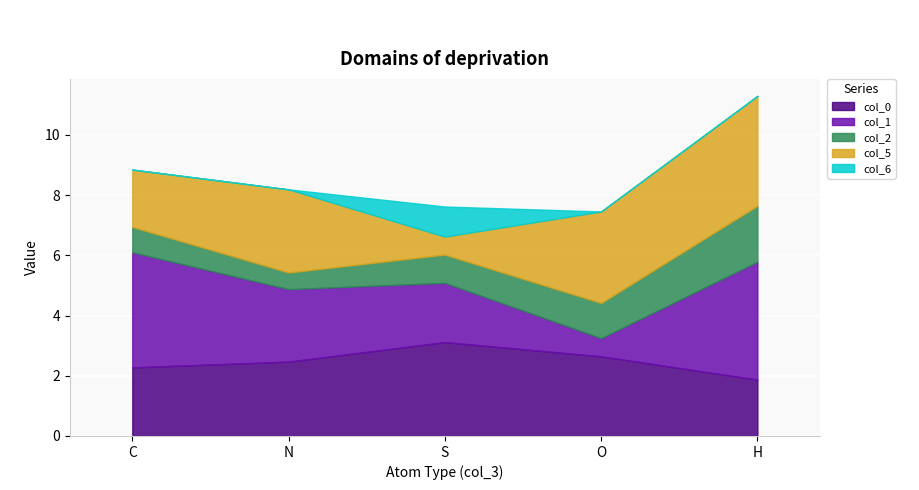

At which category is the sum across all series the highest?

H